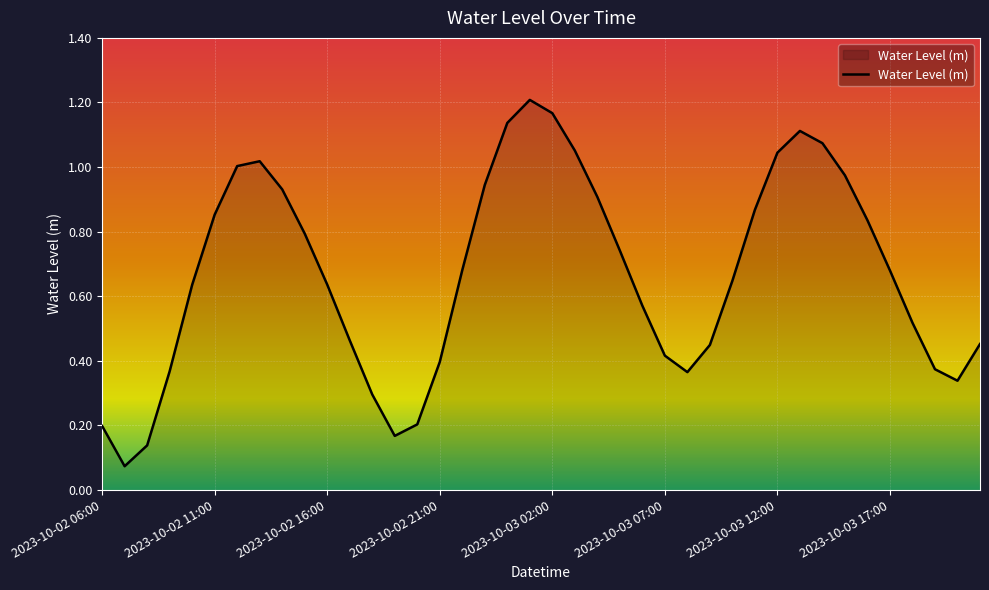

Which label corresponds to the smallest value in the chart?

2023-10-02 07:00